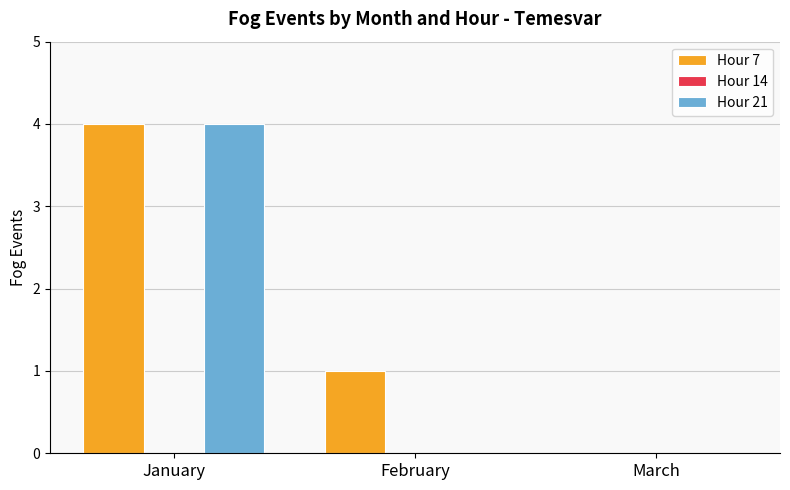

At which category is the sum across all series the highest?

January